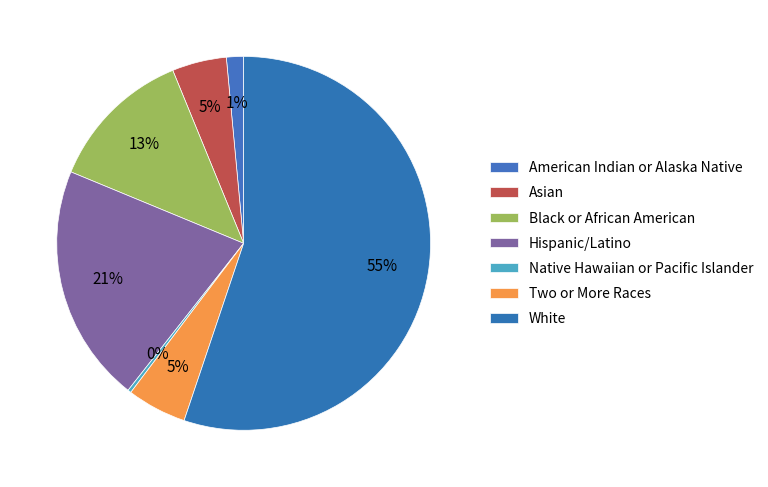

What is the ratio of the value at Two or More Races to the value at Native Hawaiian or Pacific Islander?

17.6